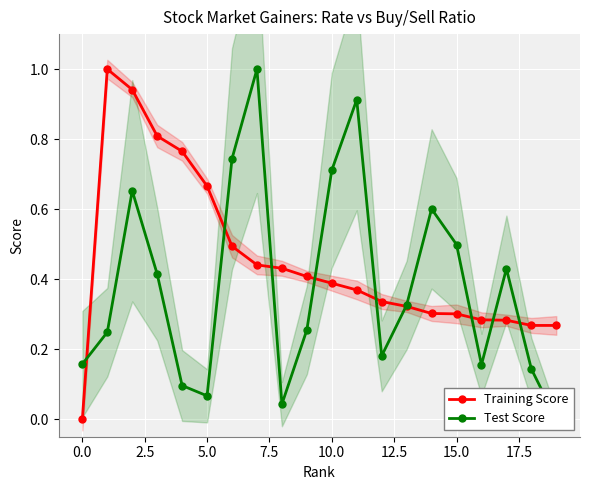

True or false: Test Score has more than 2 interior local peaks.

True